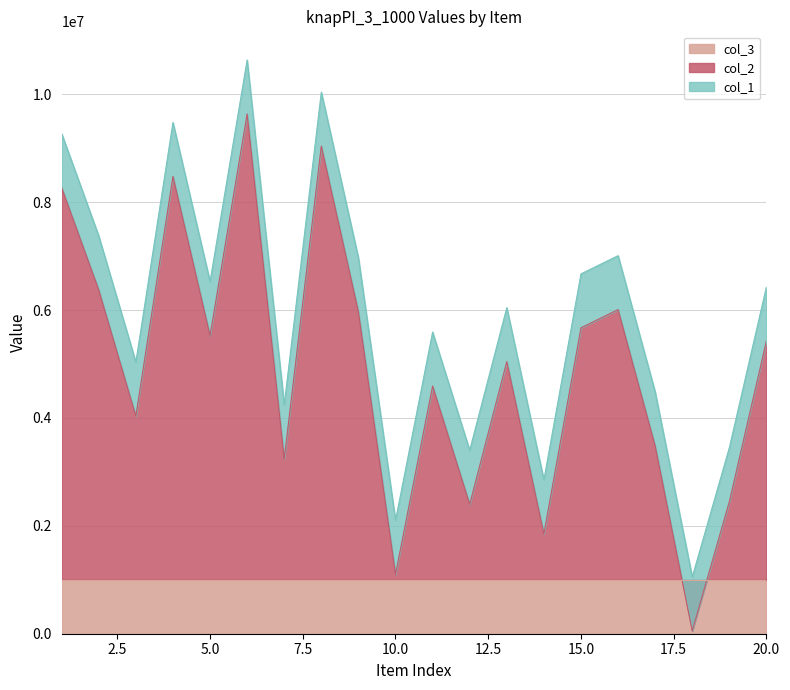

What is the sum of the col_1 values at 9 and 1?

16238959